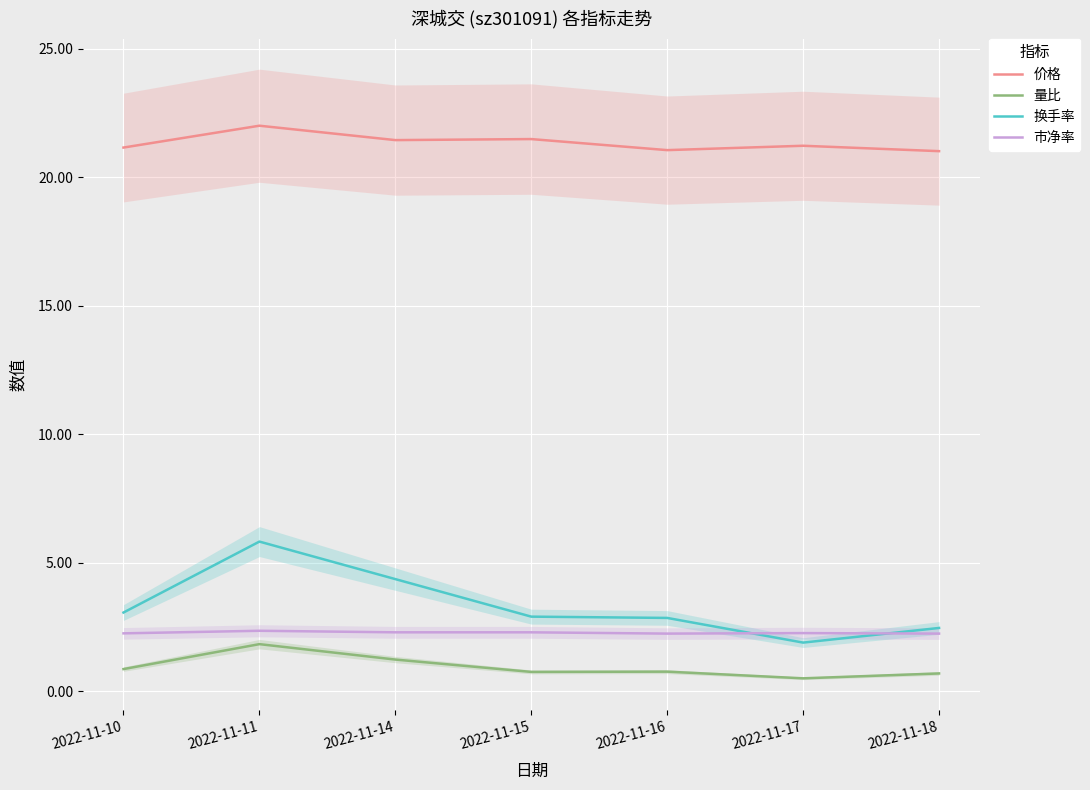

How many data points in 换手率 are above 2?

6